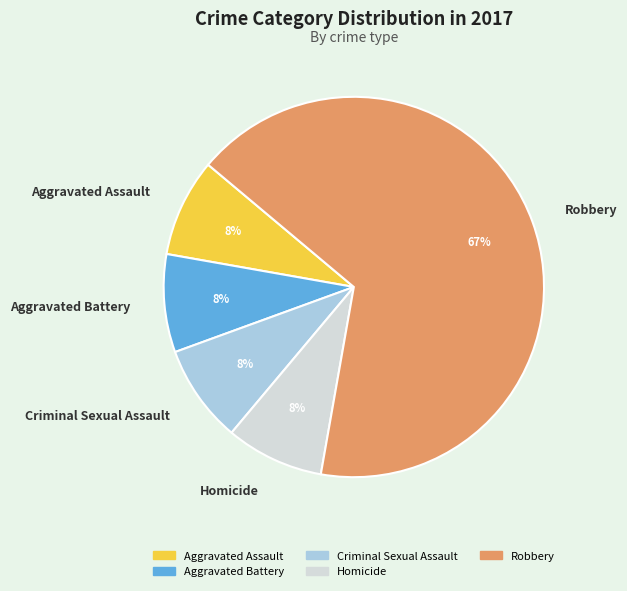

Is there any slice that represents more than half of the pie?

Yes